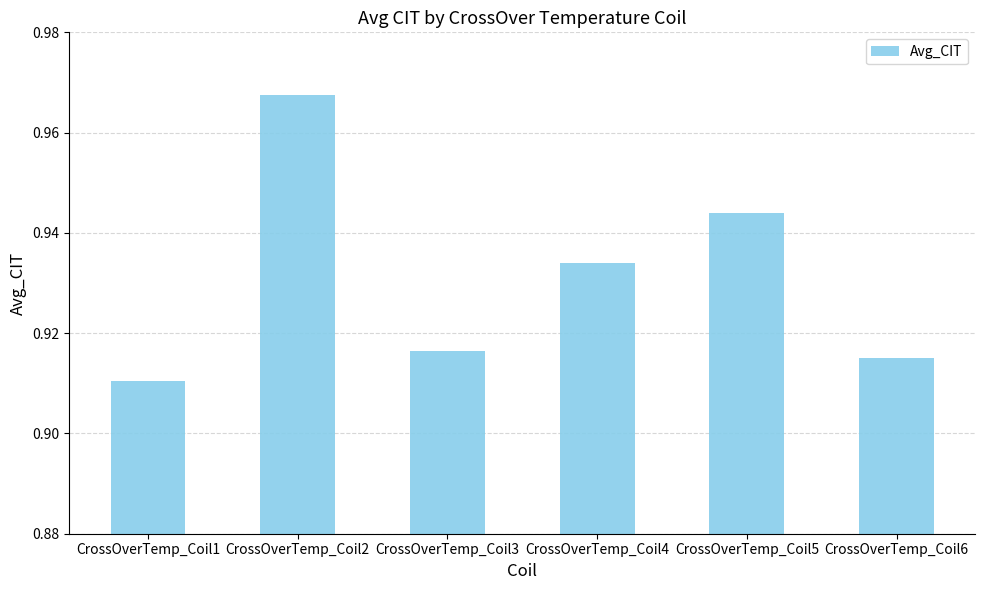

Rank the categories by value from highest to lowest.

CrossOverTemp_Coil2, CrossOverTemp_Coil5, CrossOverTemp_Coil4, CrossOverTemp_Coil3, CrossOverTemp_Coil6, CrossOverTemp_Coil1